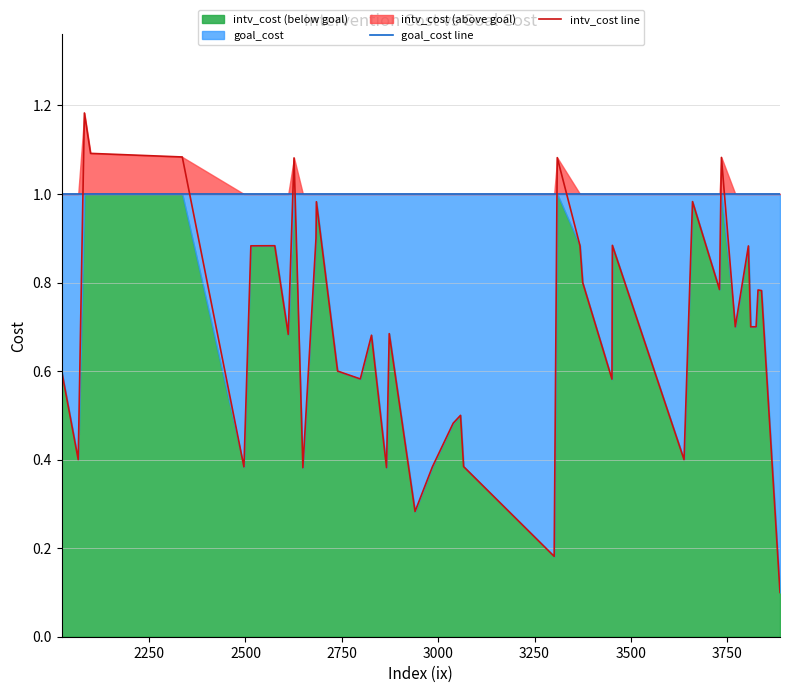

How many data points does each series have?

40